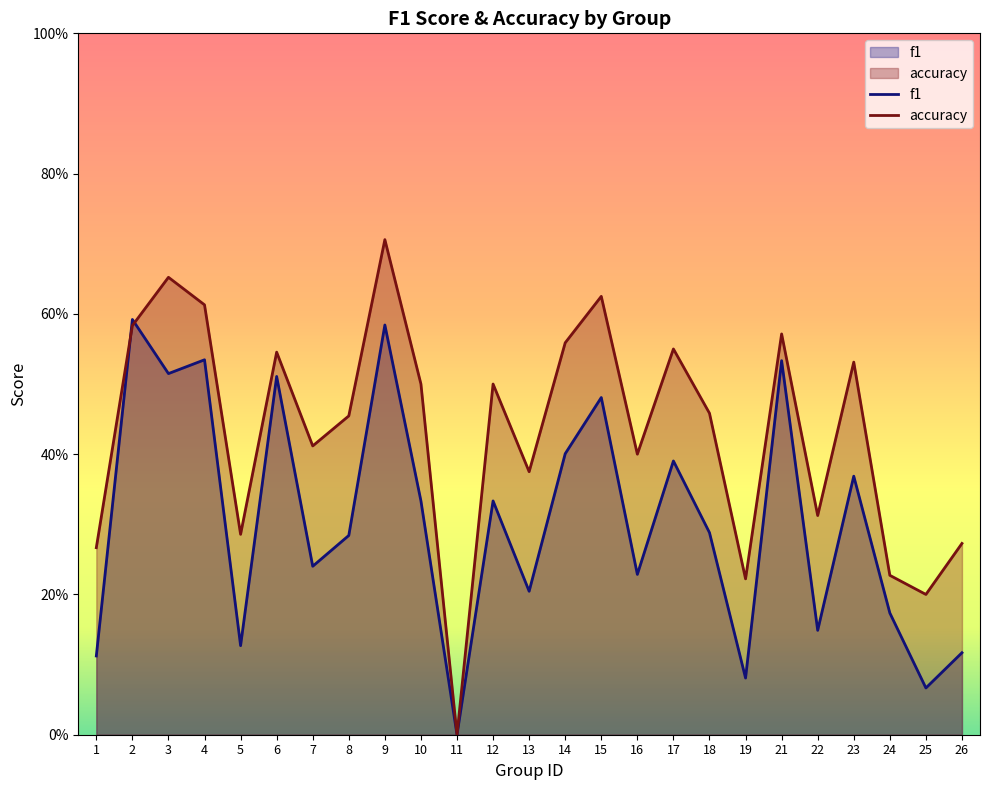

True or false: accuracy and f1 cross at least once.

True